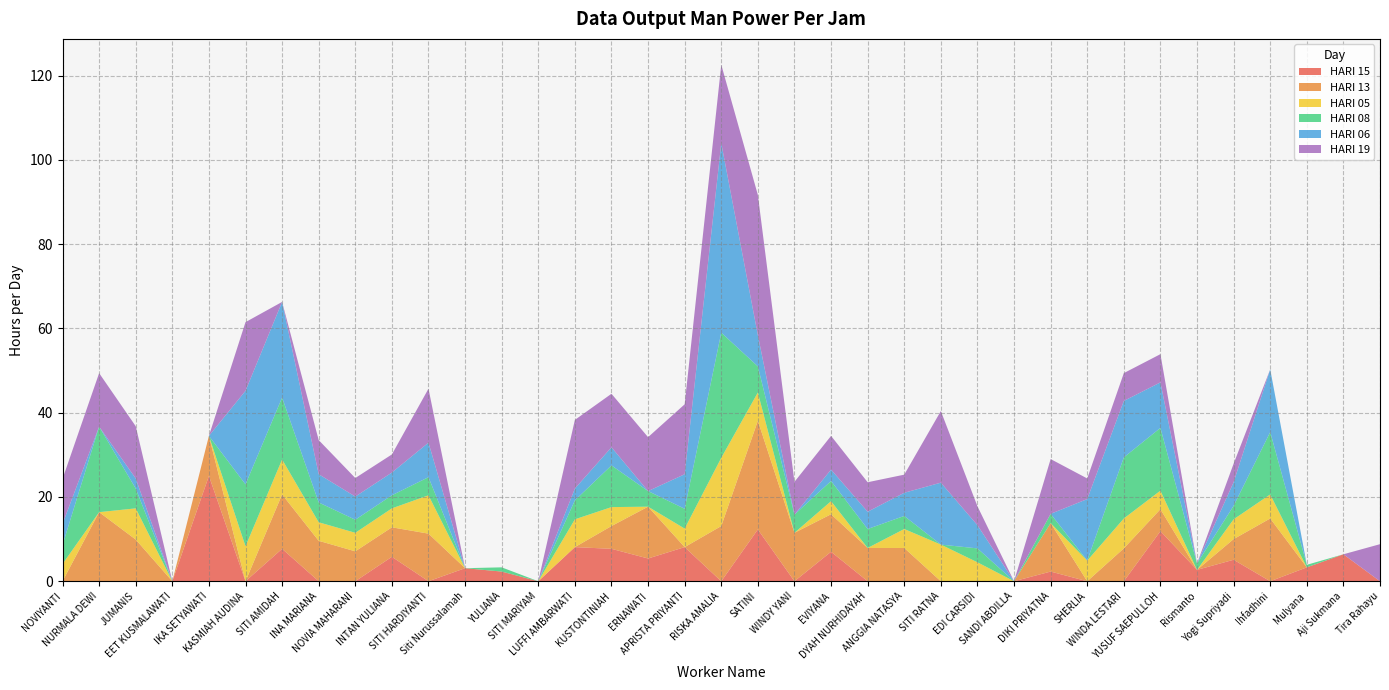

Reading right to left, list all the values displayed in this chart.

HARI 15: 0.0	6.4	3.3	0.0	5.1	2.7	11.9	0.0	0.0	2.3	0.0	0.0	0.0	0.0	0.0	7.0	0.0	12.3	0.0	8.1	5.4	7.7	8.1	0.0	2.3	3.1	0.0	5.8	0.0	0.0	7.7	0.0	25.0	0.0	0.0	0.0	0.0
HARI 13: 0.0	0.0	0.0	14.9	4.9	0.0	5.2	7.8	0.0	11.5	0.0	0.0	0.0	7.9	7.9	8.9	11.5	25.8	13.1	0.0	12.3	5.4	0.0	0.0	0.0	0.0	11.3	7.0	7.1	9.6	12.9	0.0	9.5	0.0	9.9	16.4	0.0
HARI 05: 0.0	0.0	0.0	5.7	4.7	0.0	4.4	7.1	4.9	0.0	0.0	4.5	8.7	4.5	0.0	3.1	0.0	6.7	16.2	4.4	0.0	4.5	6.6	0.0	0.0	0.0	9.1	4.5	4.4	4.4	8.3	8.3	0.0	0.0	7.4	0.0	4.1
HARI 08: 0.0	0.0	0.6	14.8	3.2	1.5	14.9	14.5	0.0	2.2	0.0	3.3	0.0	3.1	4.5	4.8	4.3	6.2	29.7	4.7	3.7	9.9	4.5	0.0	1.0	0.0	4.3	3.1	3.1	4.7	14.7	14.7	0.0	0.0	4.7	20.3	4.5
HARI 06: 0.0	0.0	0.0	14.9	5.6	0.0	10.8	13.4	14.6	0.0	0.0	5.5	14.7	5.5	4.1	2.7	0.0	7.4	45.0	8.2	0.0	4.3	2.8	0.0	0.0	0.0	8.2	5.4	5.5	6.7	22.7	22.2	0.0	0.0	2.4	0.0	5.0
HARI 19: 8.8	0.0	0.0	0.0	4.4	0.0	6.7	6.6	4.9	13.0	0.0	4.5	17.0	4.3	7.0	8.0	7.8	33.3	18.6	16.6	12.8	12.7	16.3	0.0	0.0	0.0	12.8	4.3	4.4	8.1	0.0	16.3	0.0	0.0	12.4	12.7	10.7